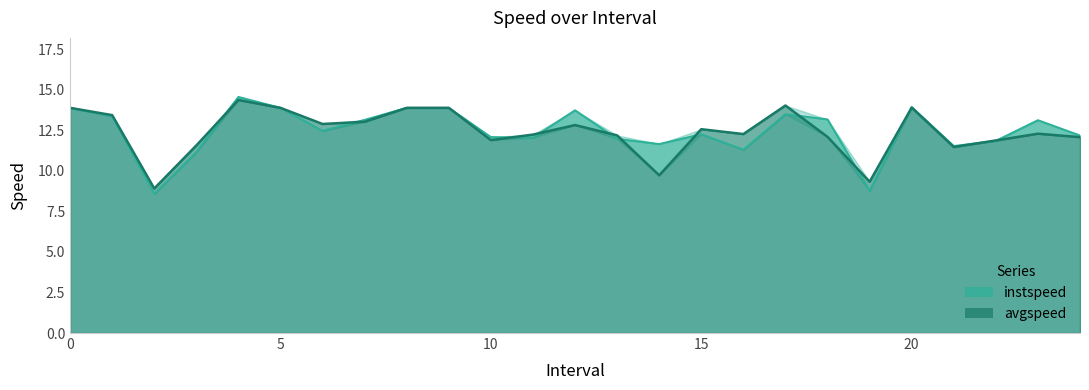

Which series ends up on top after the final intersection of avgspeed and instspeed?

instspeed